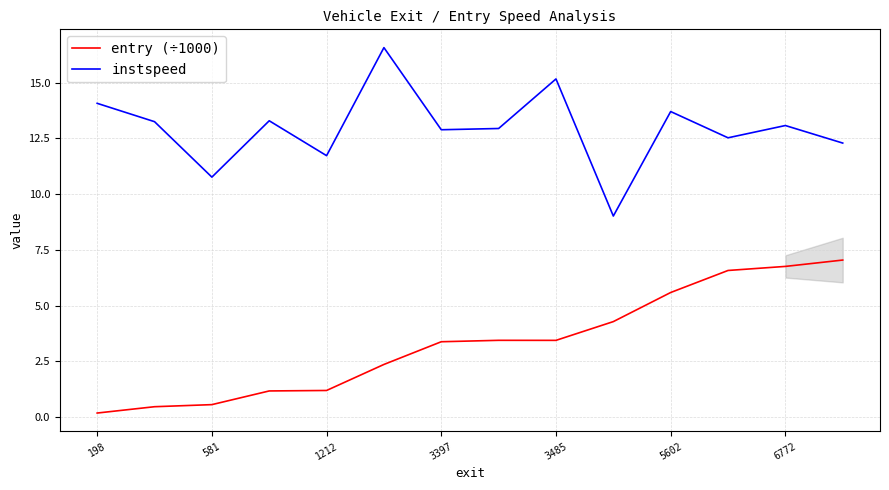

What is the minimum value for instspeed?

9.0